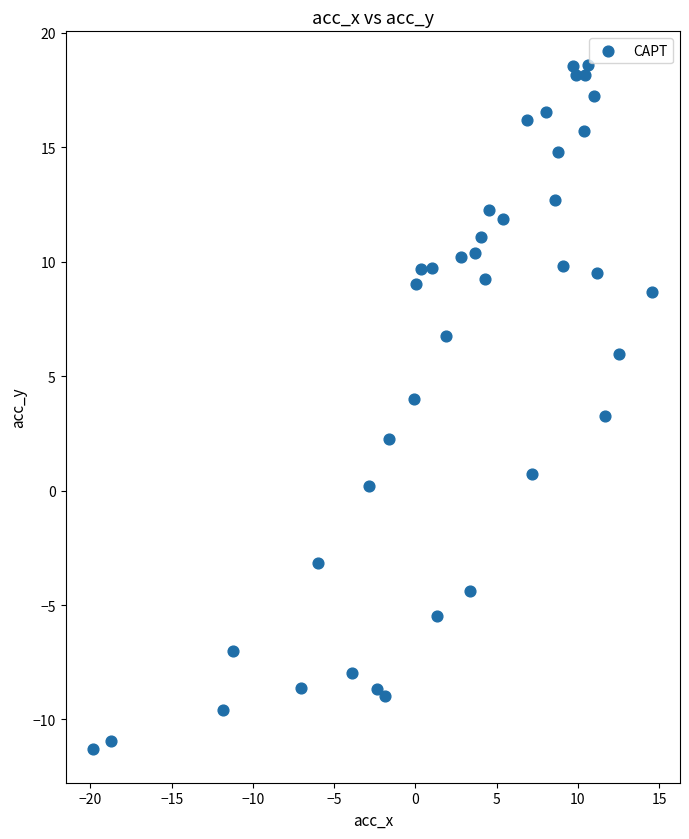

What is the range of X values (max minus min)?

34.4